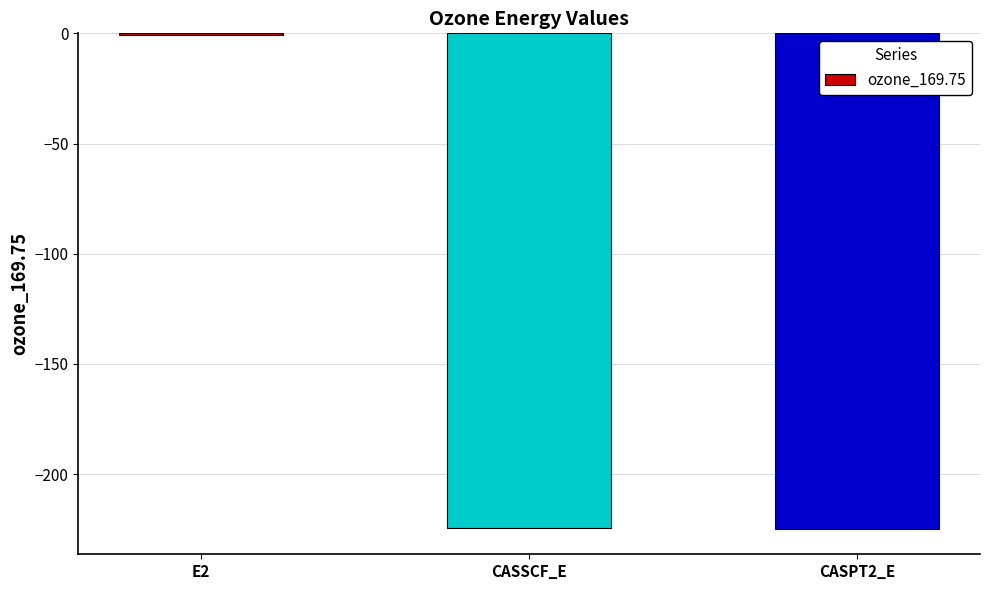

At which label does the data first exceed -224?

E2